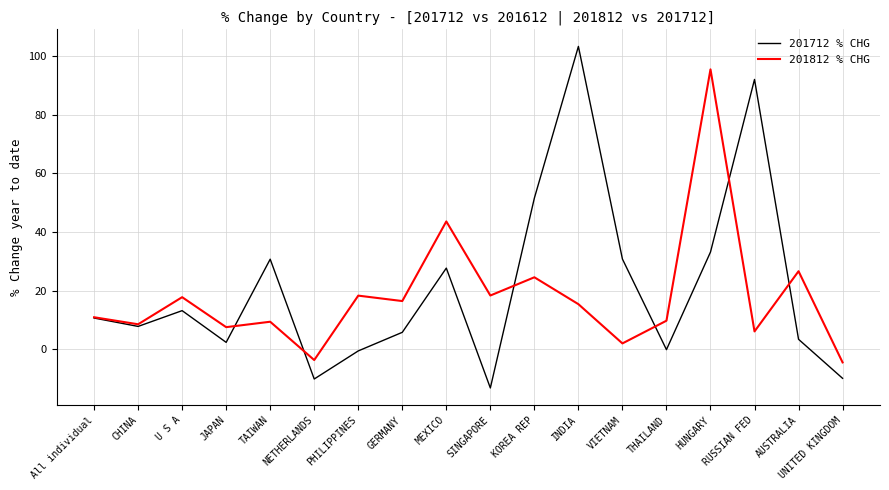

The value of 201812 % CHG at RUSSIAN FED is 10.6. True or false?

False